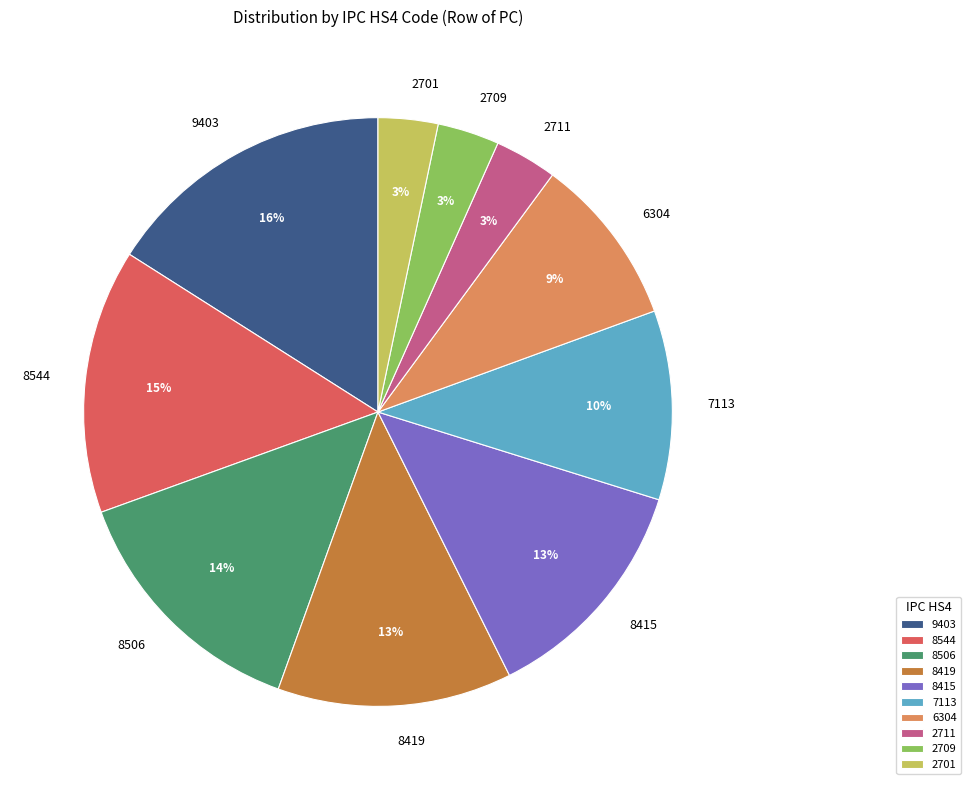

How many segments does this pie chart have?

10